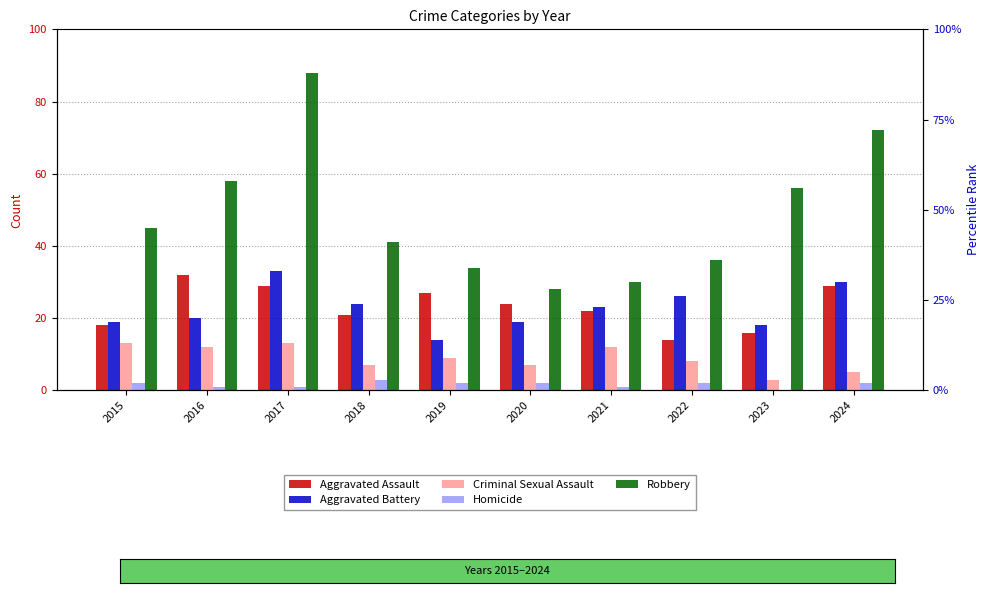

Reading left to right, what are all the values shown in this chart?

Aggravated Assault: 18	32	29	21	27	24	22	14	16	29
Aggravated Battery: 19	20	33	24	14	19	23	26	18	30
Criminal Sexual Assault: 13	12	13	7	9	7	12	8	3	5
Homicide: 2	1	1	3	2	2	1	2	0	2
Robbery: 45	58	88	41	34	28	30	36	56	72